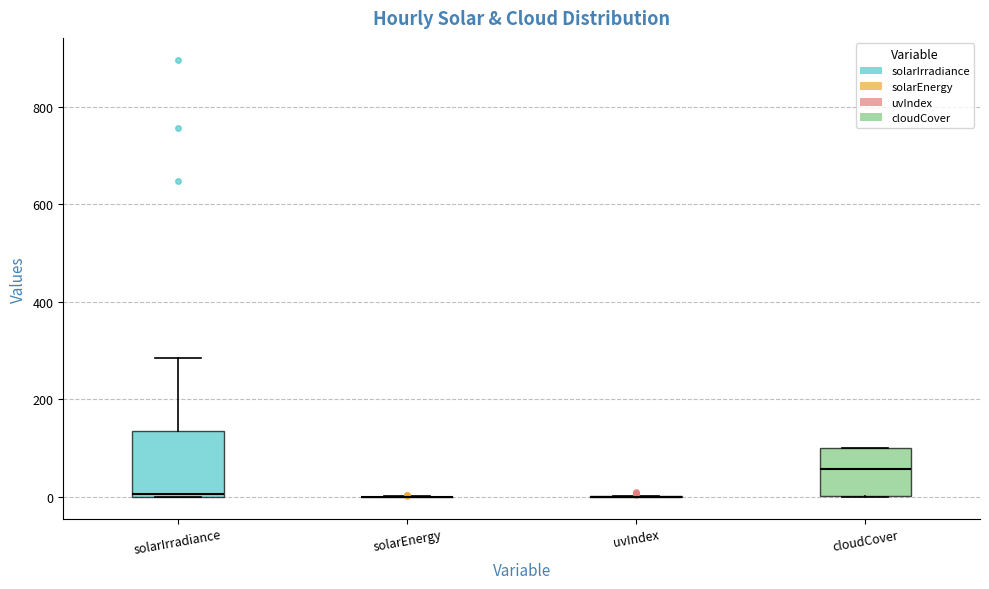

Where is the lower edge of the box for solarIrradiance on the y-axis? The values are not printed on the chart, so give them approximately, as read against the axis.

0